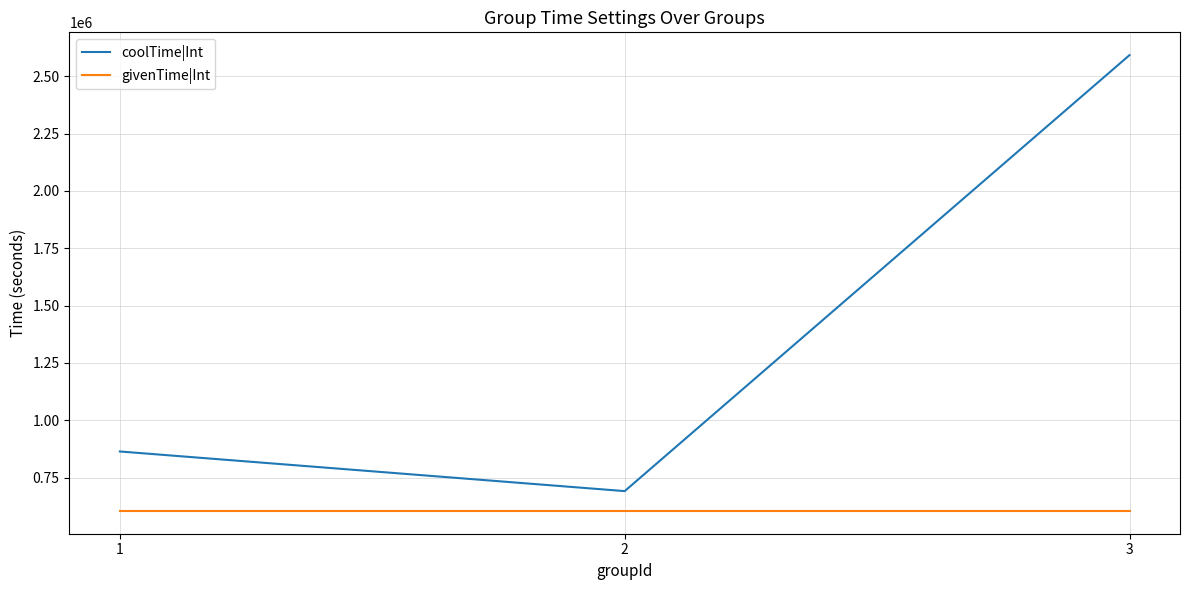

What is the difference between the maximum and minimum values in the coolTime|Int series?

1900800